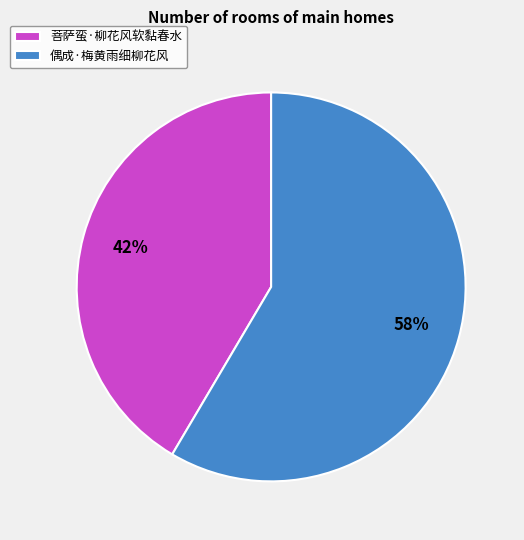

Approximately how many times larger is the value at 偶成·梅黄雨细柳花风 compared to 菩萨蛮·柳花风软黏春水?

1.4